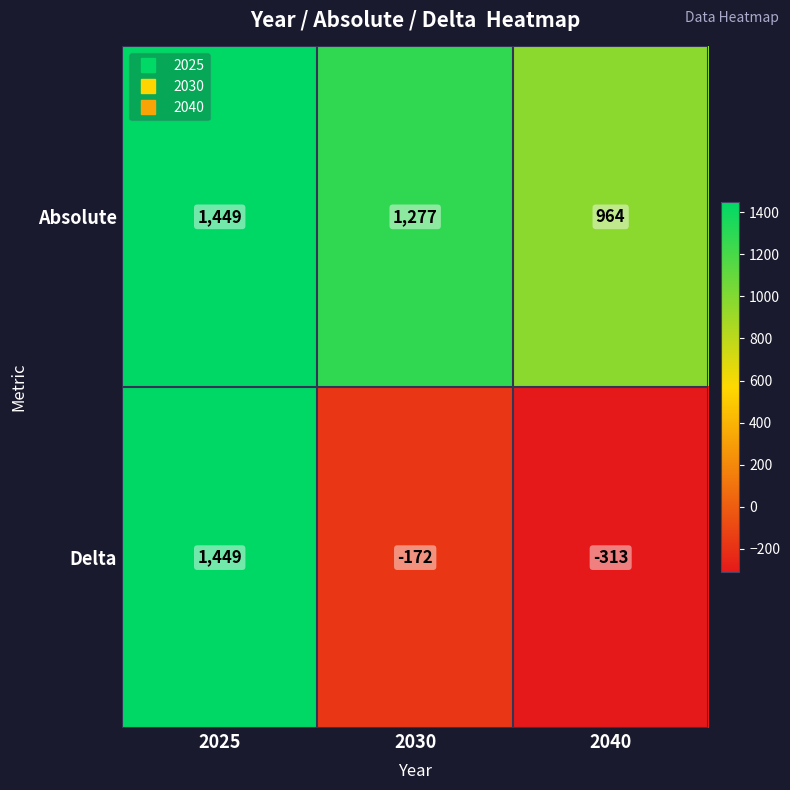

What is the highest value of the Delta series?

1449